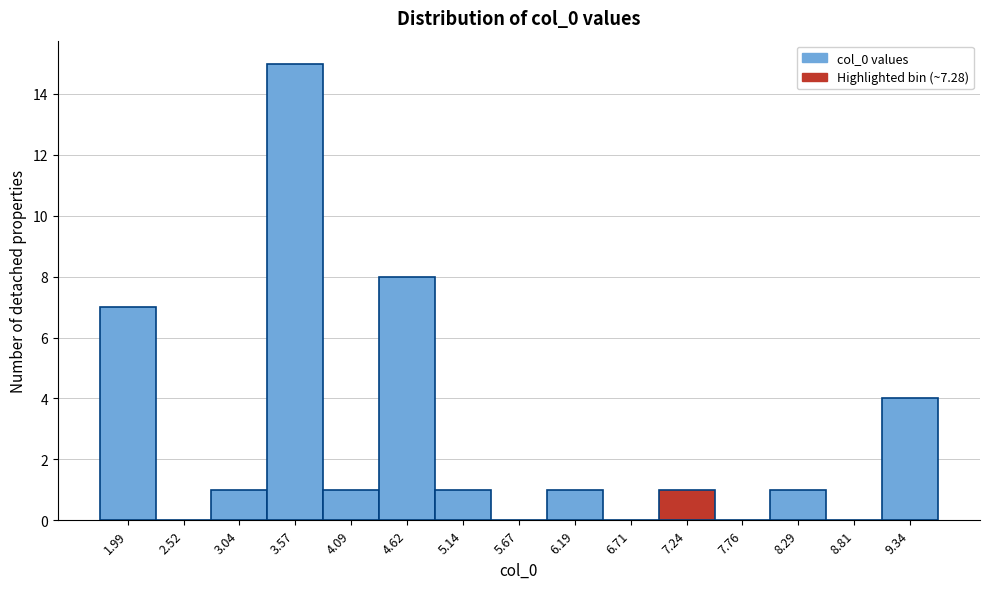

Reading left to right, extract all data points from this chart.

1.99=7	2.52=0	3.04=1	3.57=15	4.09=1	4.62=8	5.14=1	5.67=0	6.19=1	6.71=0	7.24=1	7.76=0	8.29=1	8.81=0	9.34=4